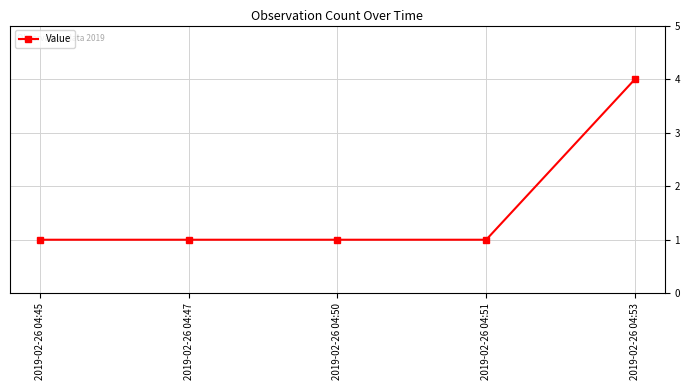

What is the smallest value displayed?

1